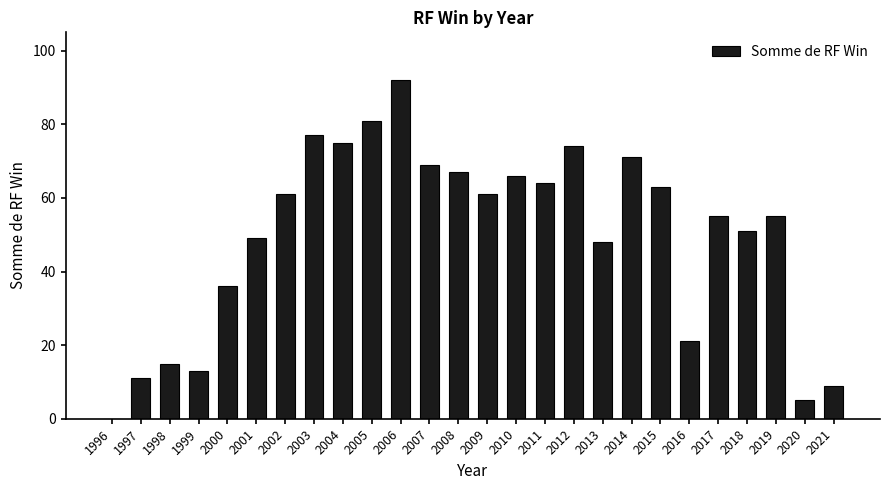

Which has a higher value, 1999 or 2014?

2014